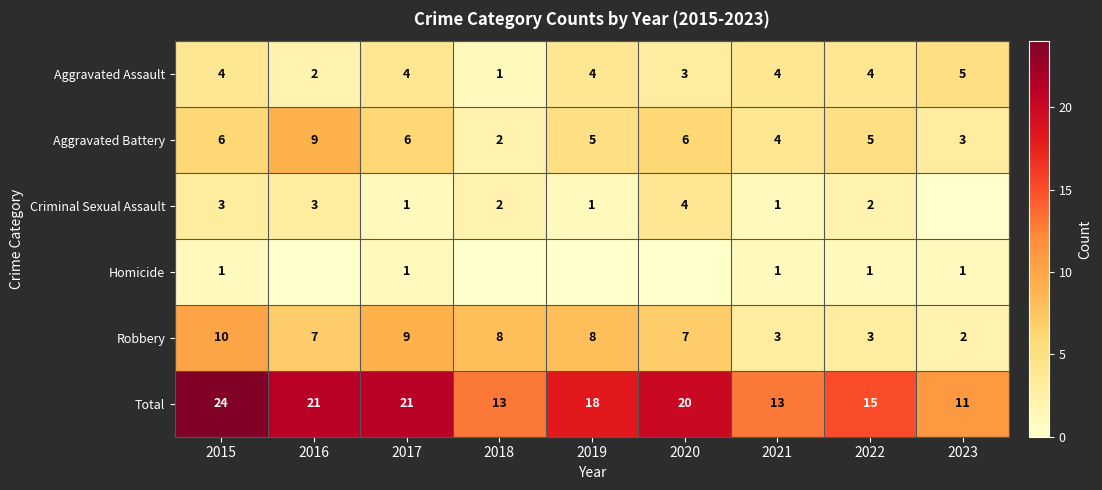

What is the minimum value for Total?

11